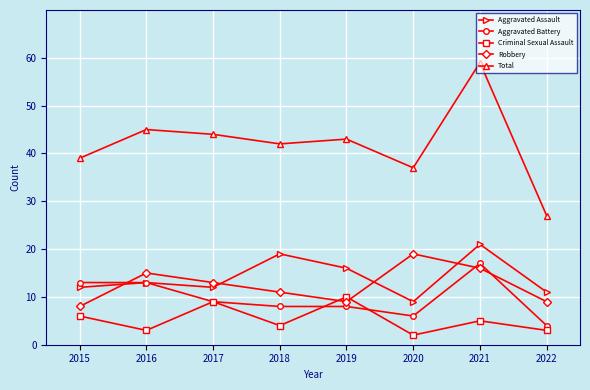

Reading left to right, transcribe all the data shown in this chart.

Aggravated Assault: 12	13	12	19	16	9	21	11
Aggravated Battery: 13	13	9	8	8	6	17	4
Criminal Sexual Assault: 6	3	9	4	10	2	5	3
Robbery: 8	15	13	11	9	19	16	9
Total: 39	45	44	42	43	37	59	27